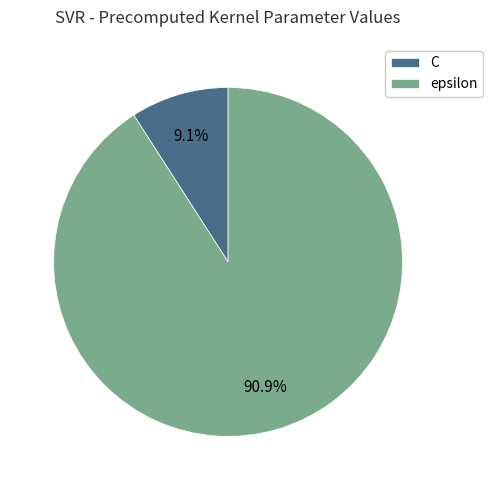

Approximately how many times larger is the value at C compared to epsilon?

0.1